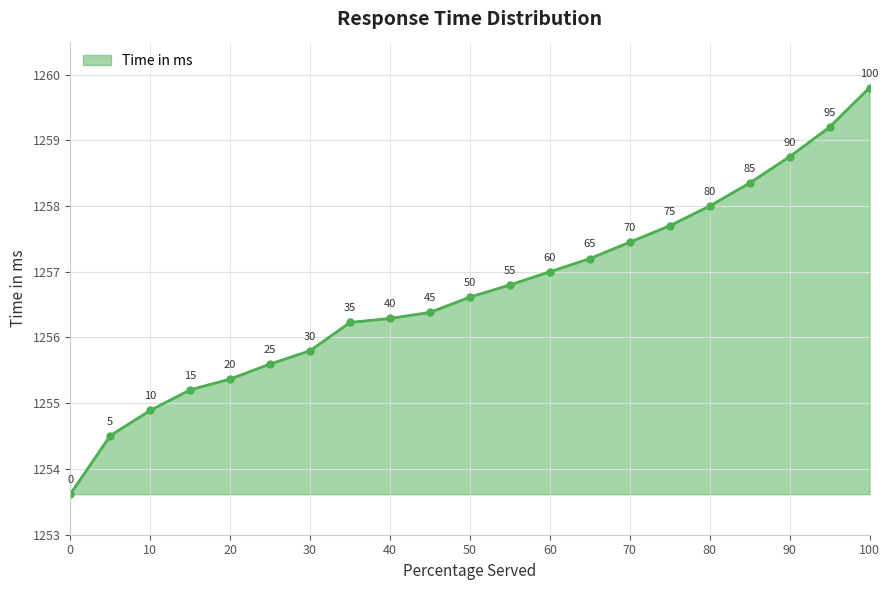

What is the minimum value shown in the chart?

1253.6